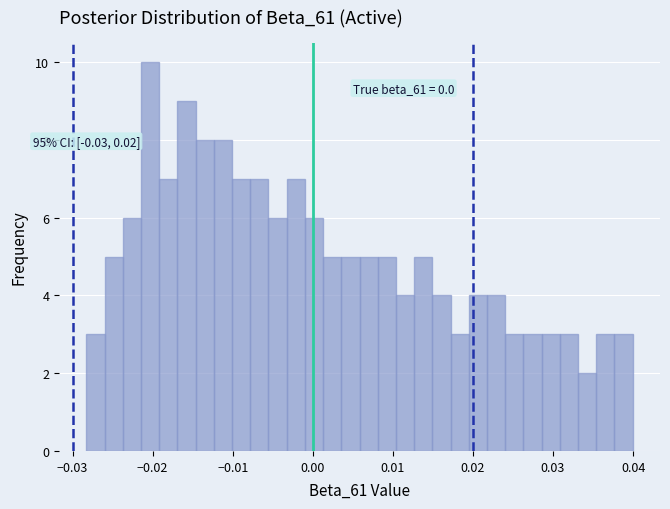

Read against the x-axis, roughly where is the centre of the tallest bar?

-0.020